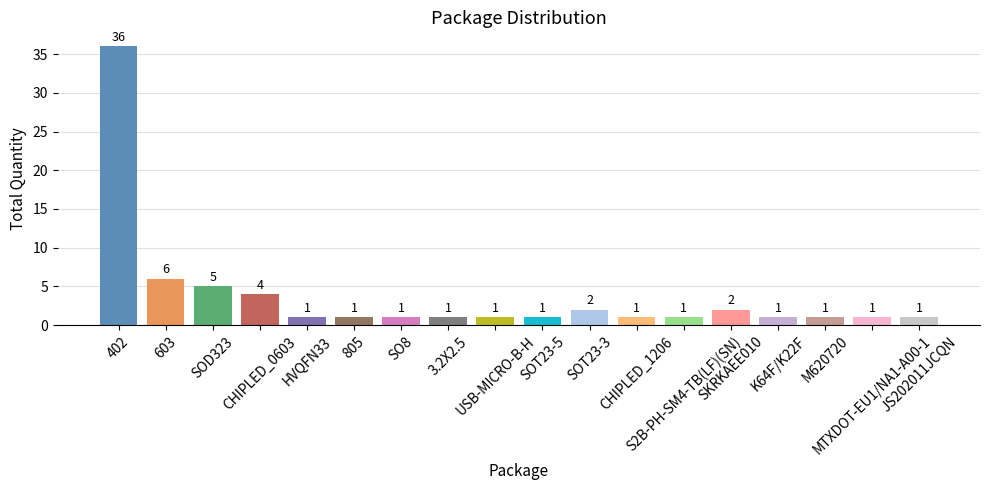

What is the value of the 12th bar from the left?

1